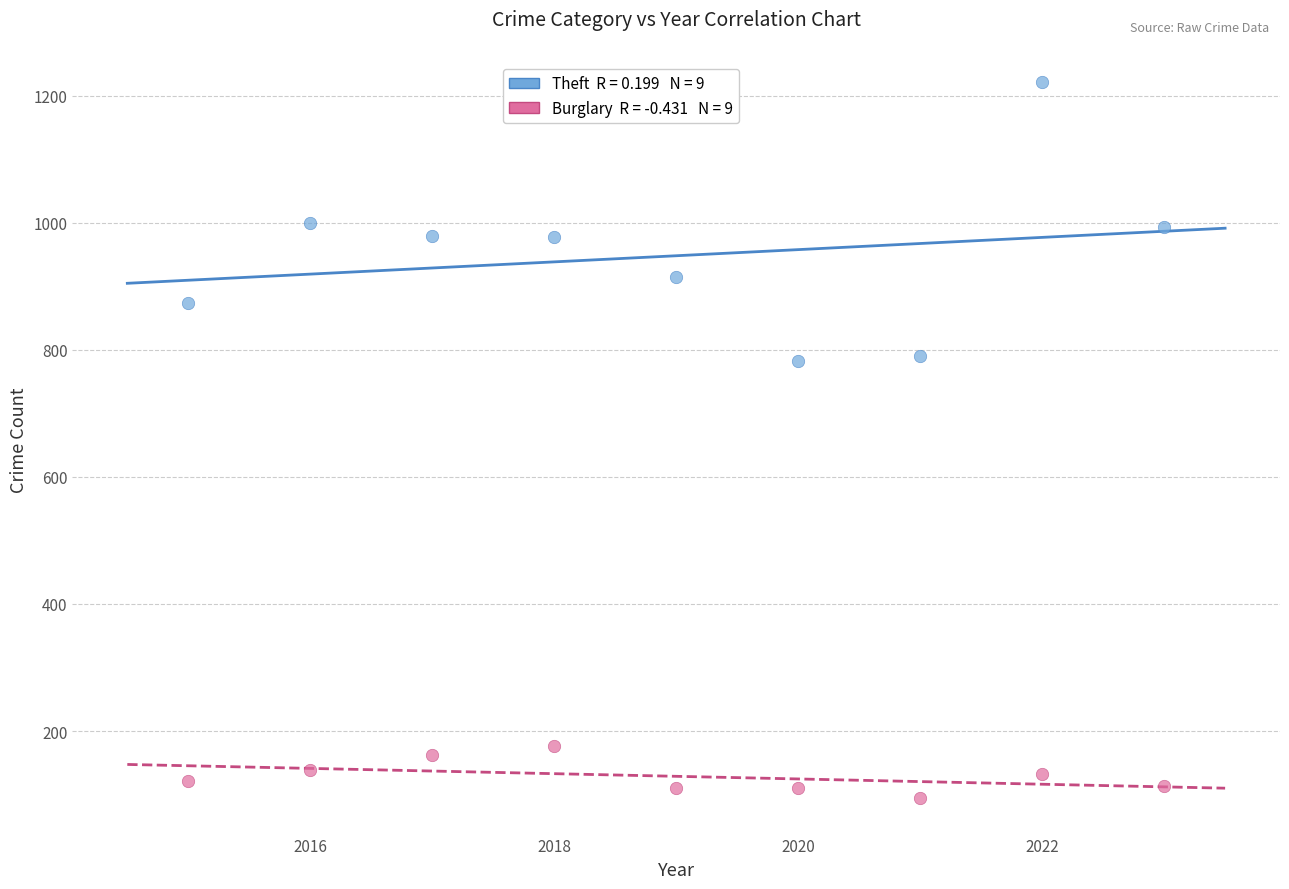

Across all data points, what is the range of X values (max minus min)?

8